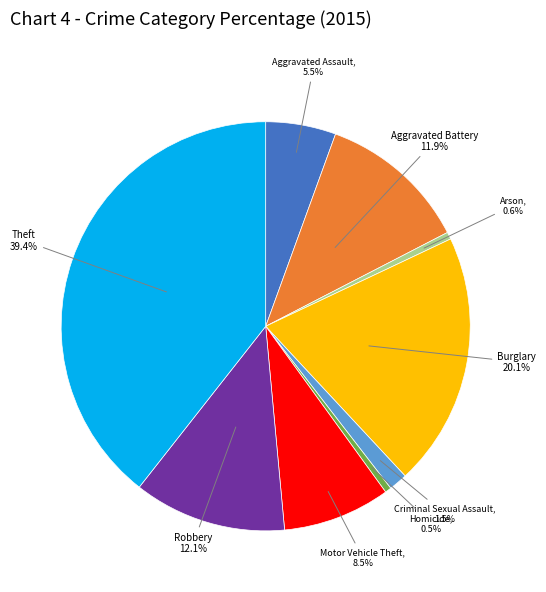

Is there any slice that represents more than half of the pie?

No